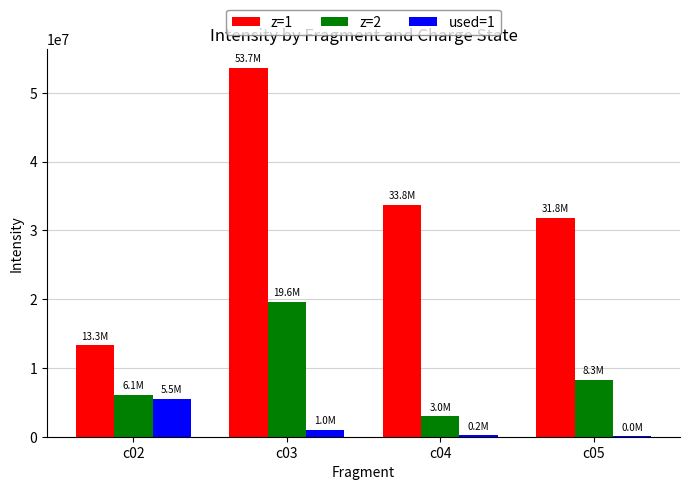

Is it true that z=1 equals 21036614 at c05?

False